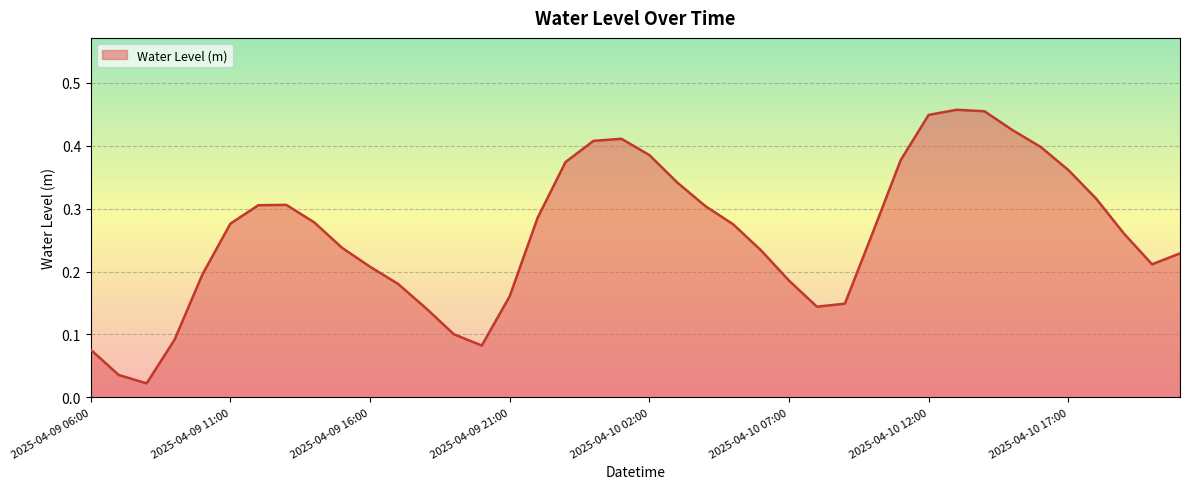

Reading left to right, list all the values displayed in this chart.

0.1	0.0	0.0	0.1	0.2	0.3	0.3	0.3	0.3	0.2	0.2	0.2	0.1	0.1	0.1	0.2	0.3	0.4	0.4	0.4	0.4	0.3	0.3	0.3	0.2	0.2	0.1	0.1	0.3	0.4	0.4	0.5	0.5	0.4	0.4	0.4	0.3	0.3	0.2	0.2